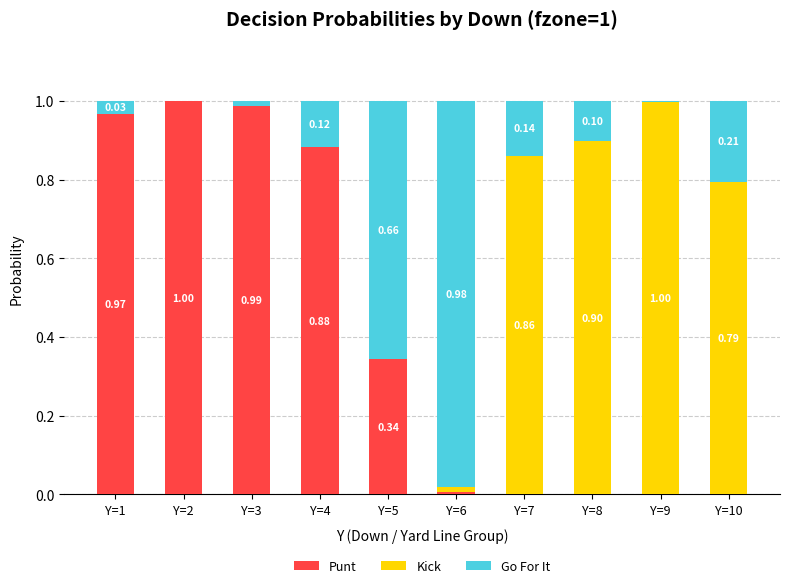

Does the chart contain stacked bars?

Yes